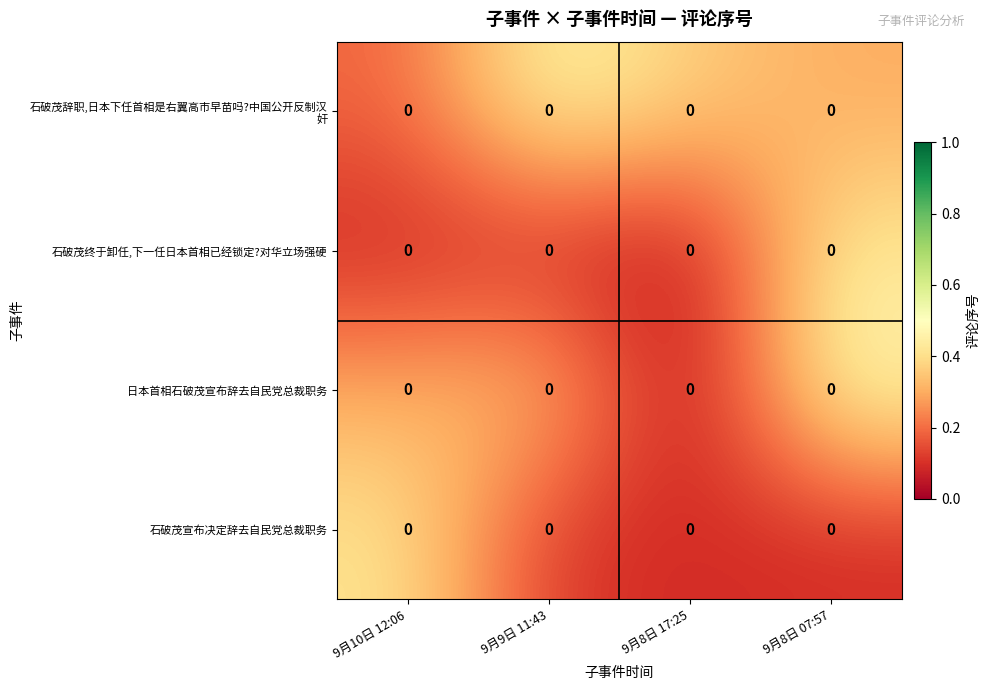

What is the spread (max minus min) of values at 9月10日 12:06?

0.3